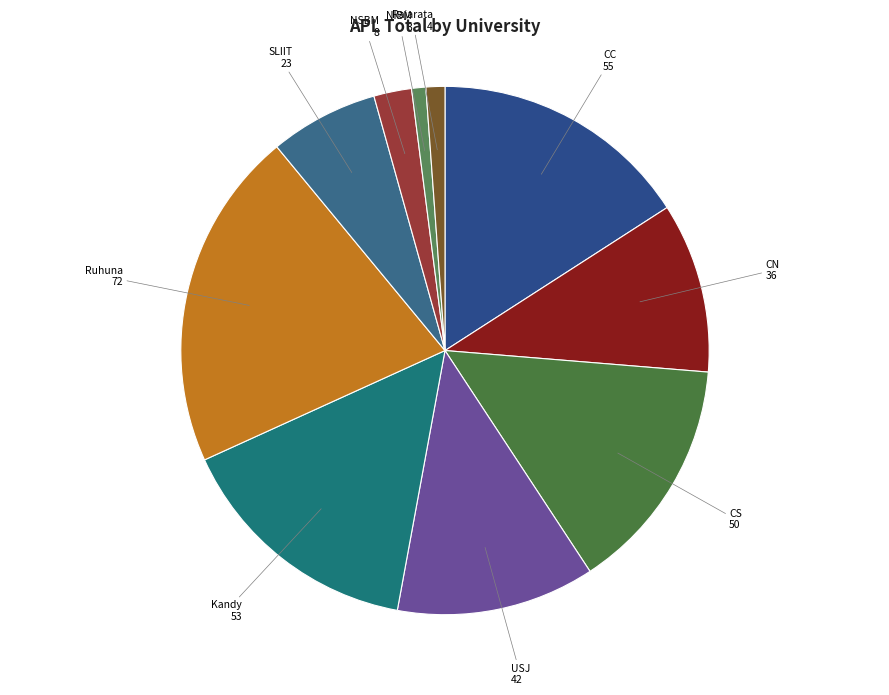

Is there any slice that represents more than half of the pie?

No